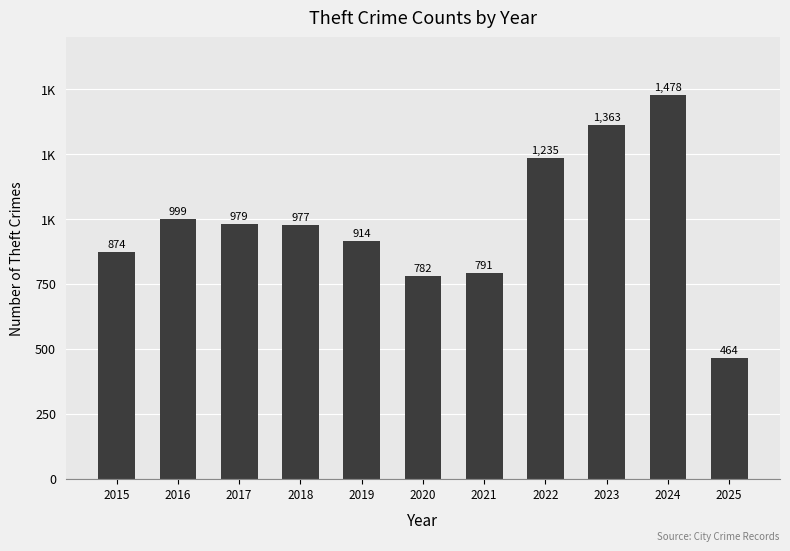

Does the chart contain any negative values?

No